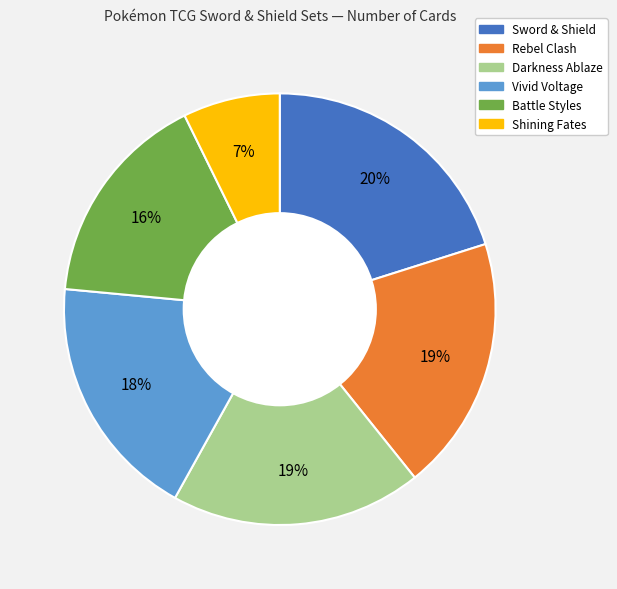

True or false: Vivid Voltage accounts for 30% of the total.

False